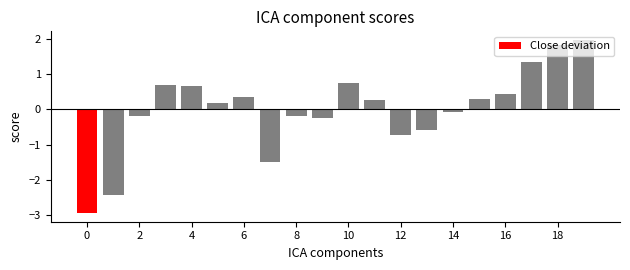

What is the difference between the second highest and minimum values?

4.8